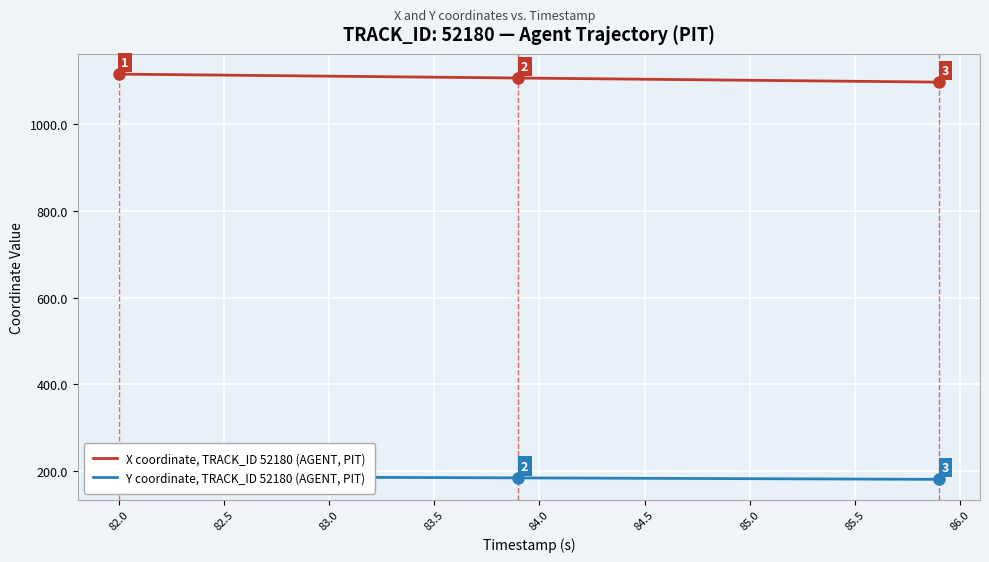

List the series in order of their overall mean, highest first.

X coordinate, TRACK_ID 52180 (AGENT, PIT), Y coordinate, TRACK_ID 52180 (AGENT, PIT)